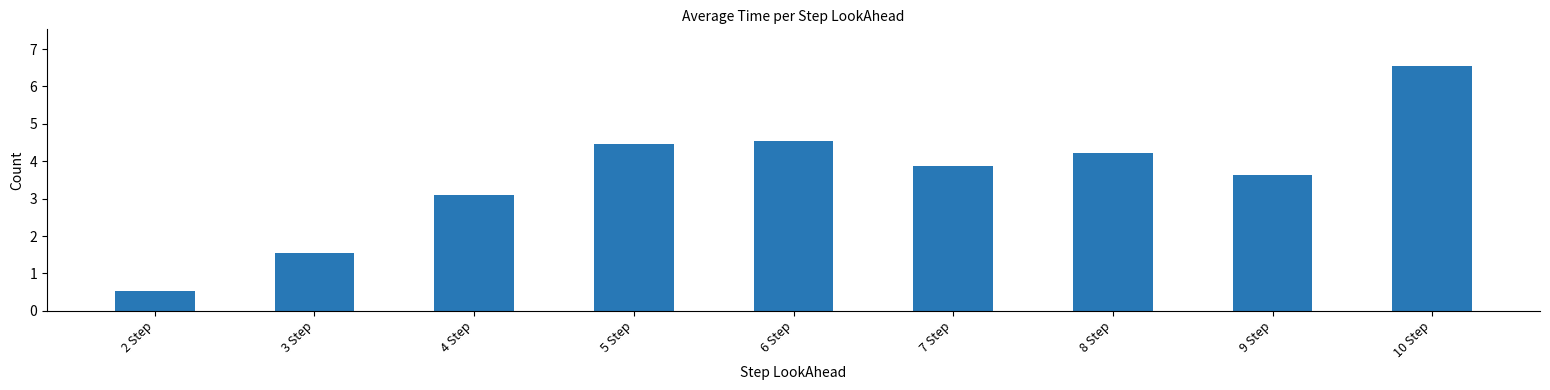

What is the sum of the values at 3 Step and 5 Step?

6.0